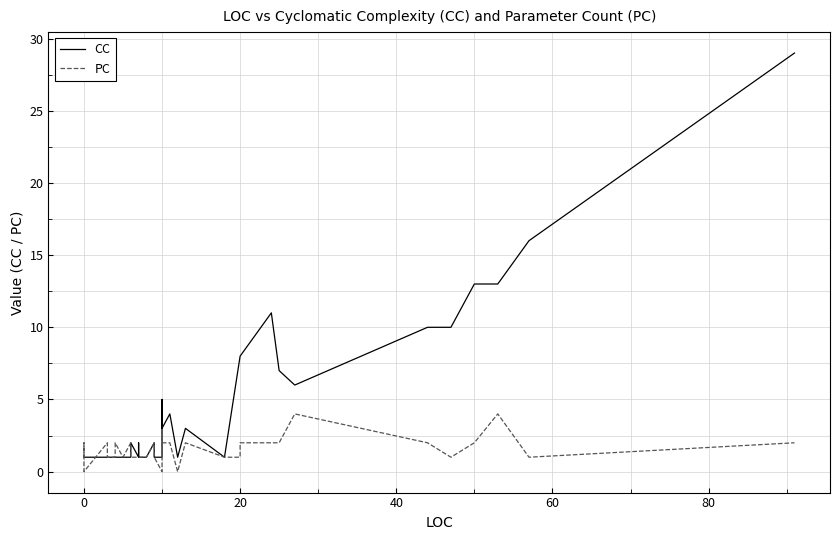

Which series has the widest spread of values?

CC